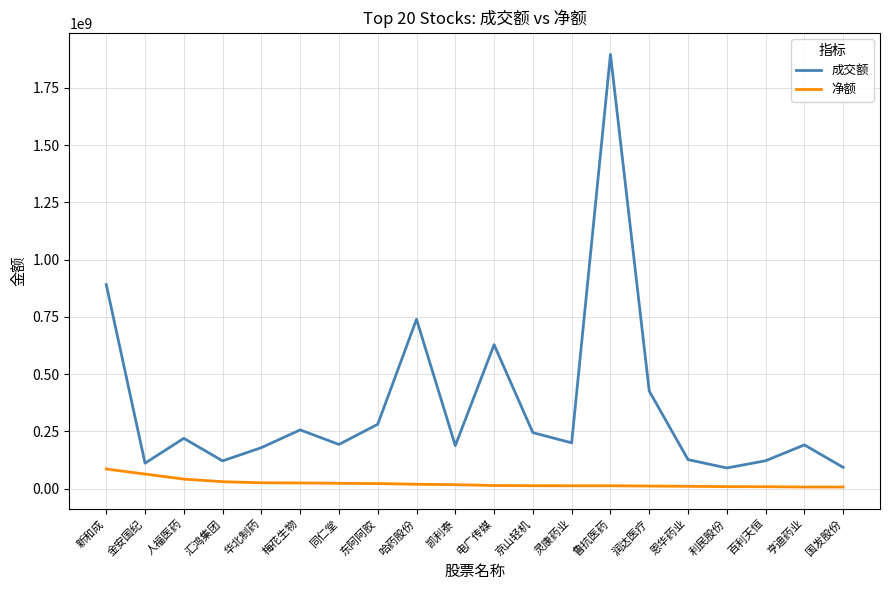

Is this an area chart (filled region under the line)?

No